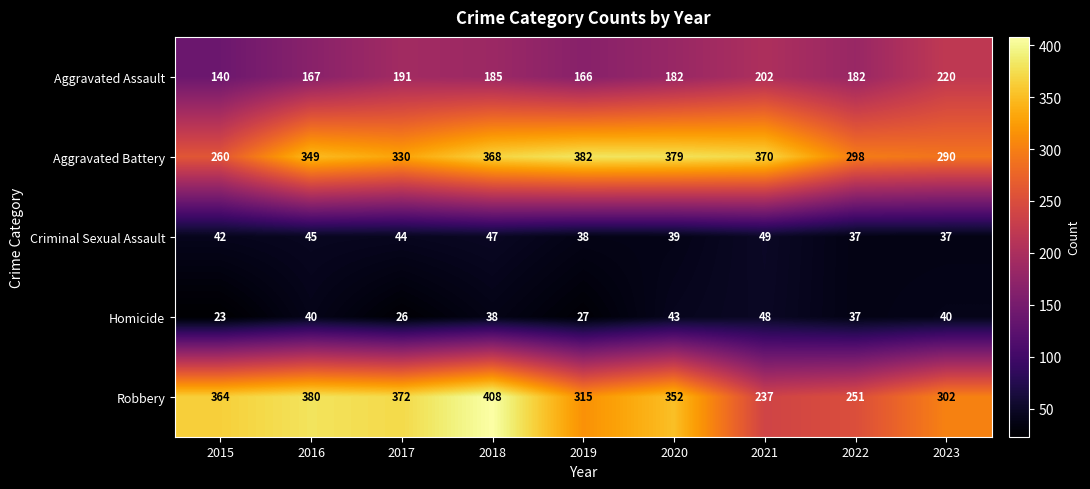

Which series has the largest total across all categories?

Aggravated Battery